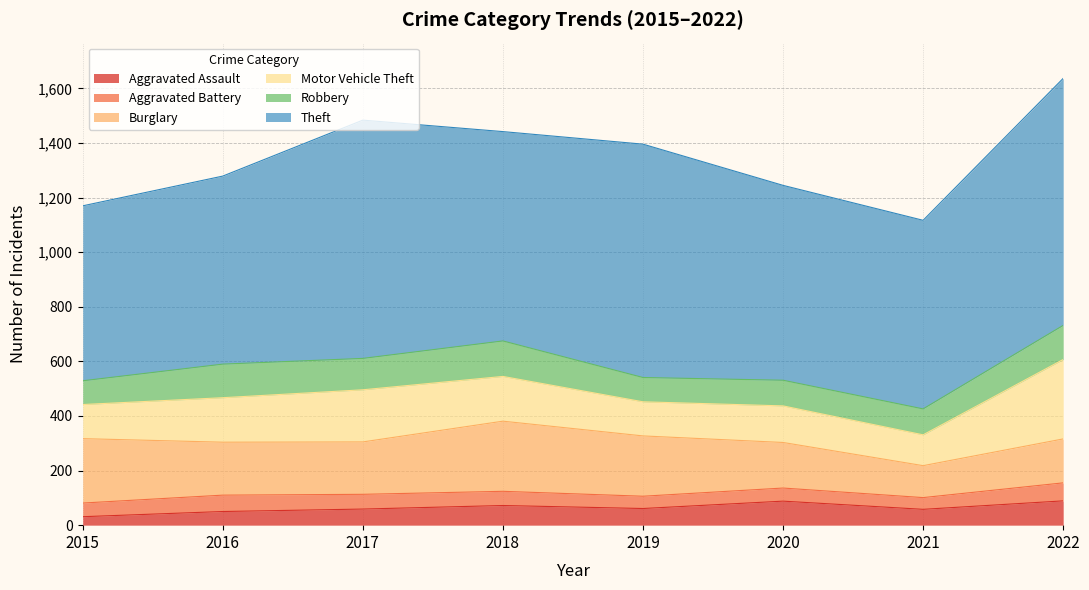

Is it true that Motor Vehicle Theft equals 99 at 2018?

False